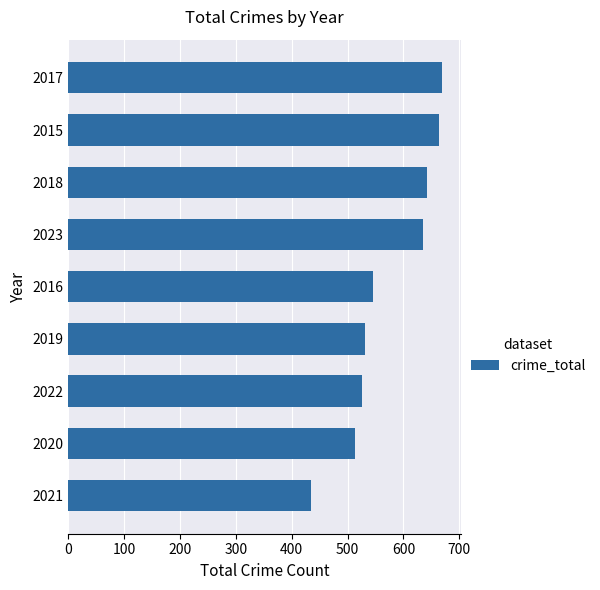

Rank the categories by value from highest to lowest.

2017, 2015, 2018, 2023, 2016, 2019, 2022, 2020, 2021